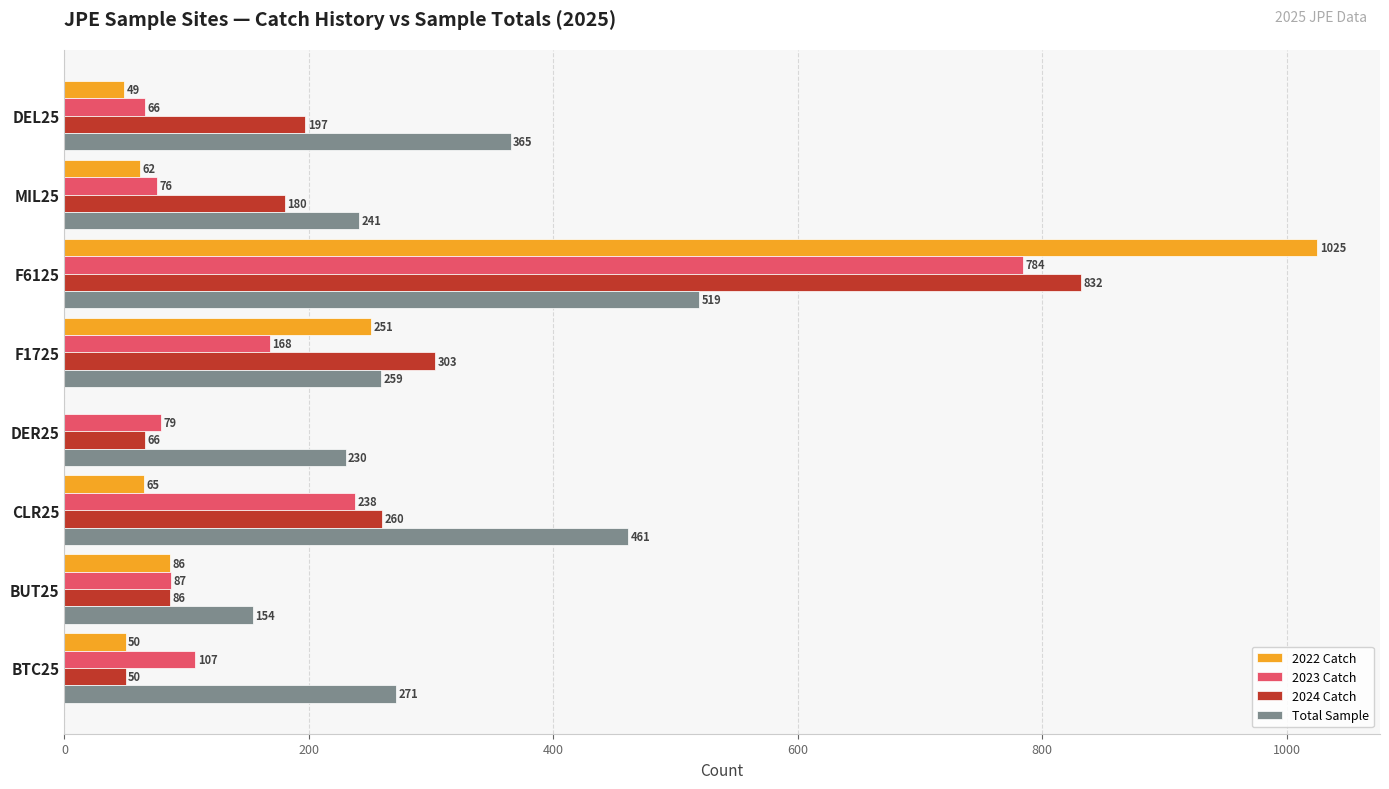

Between F6125 and MIL25, which series saw the biggest shift?

2022 Catch